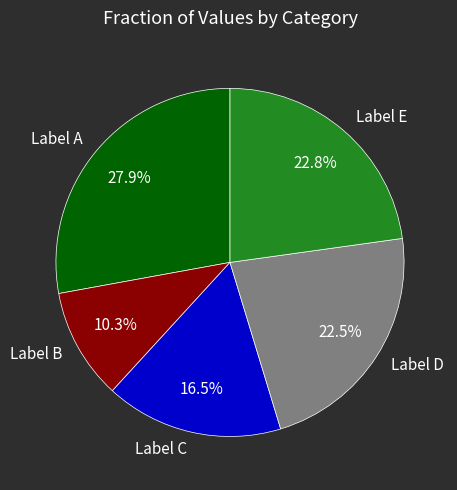

Combined, do Label E and Label A account for over 50%?

Yes